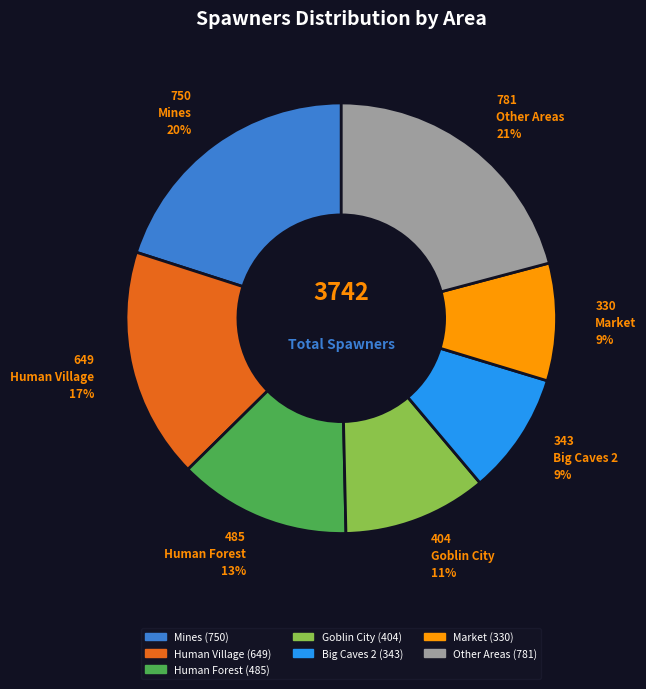

Is there any slice that represents more than half of the pie?

No